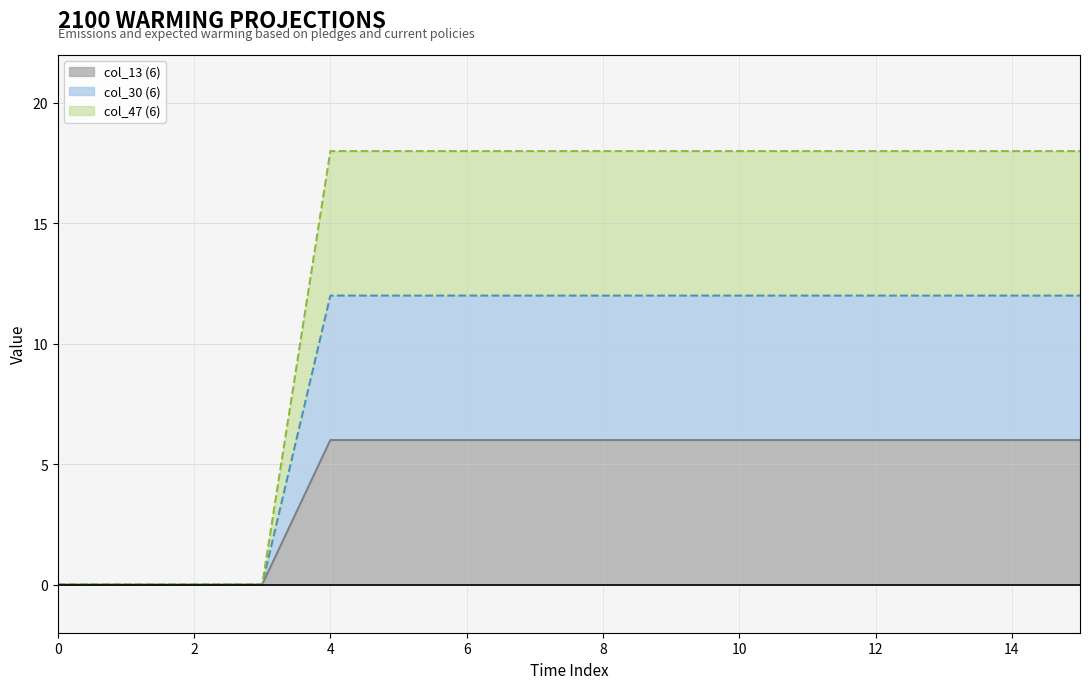

What is the value of the col_47 (6) point at the 12th from the left?

18